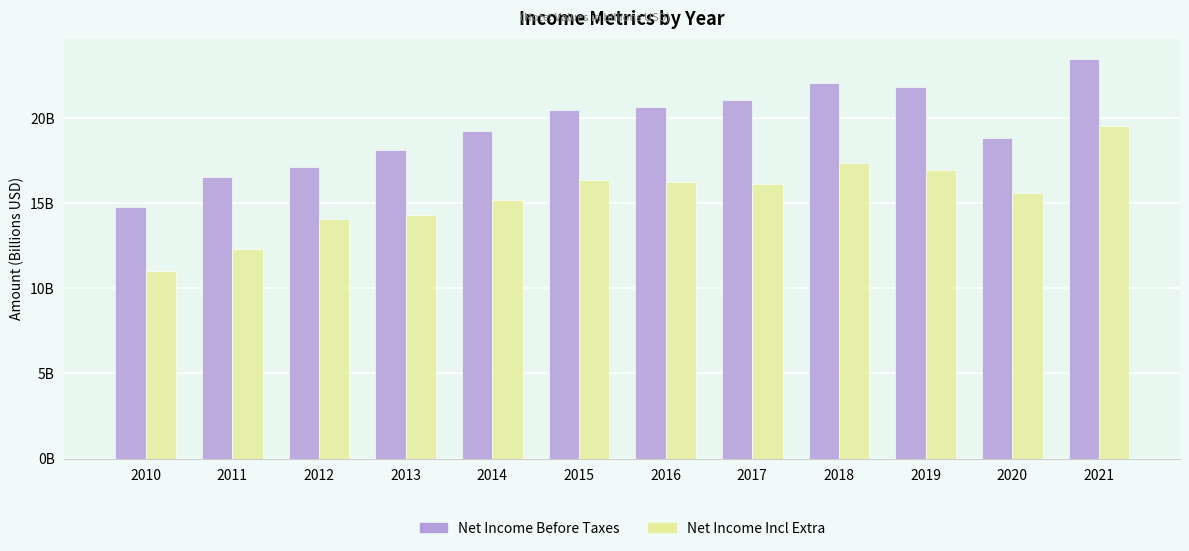

Which series changed the most between 2016 and 2019?

Net Income Before Taxes